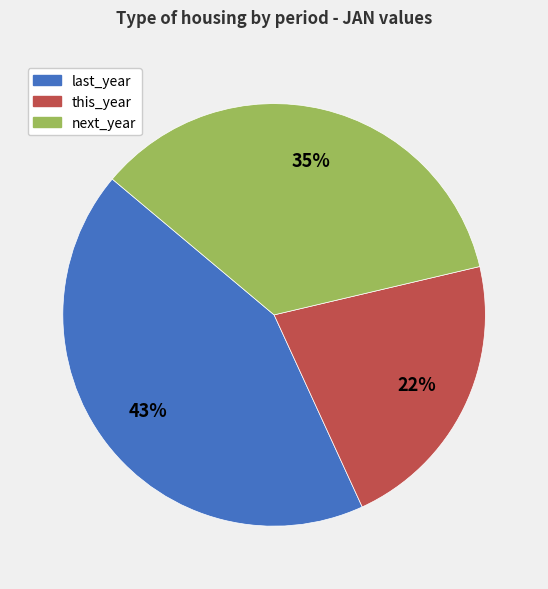

What is the ratio of the value at next_year to the value at last_year?

0.8